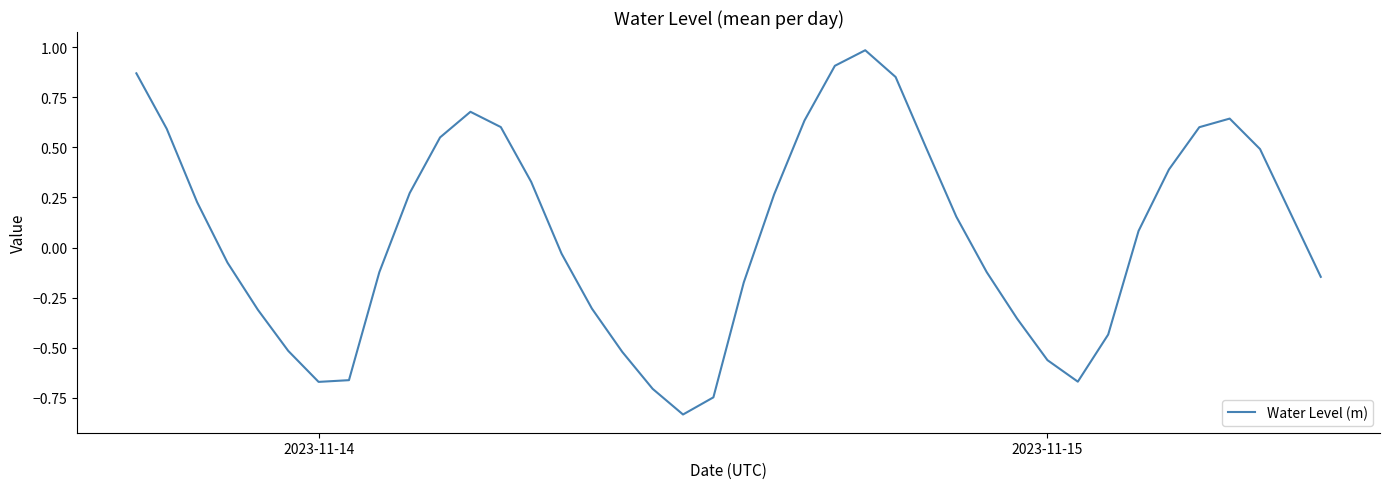

What is the difference between the maximum and minimum values?

1.8